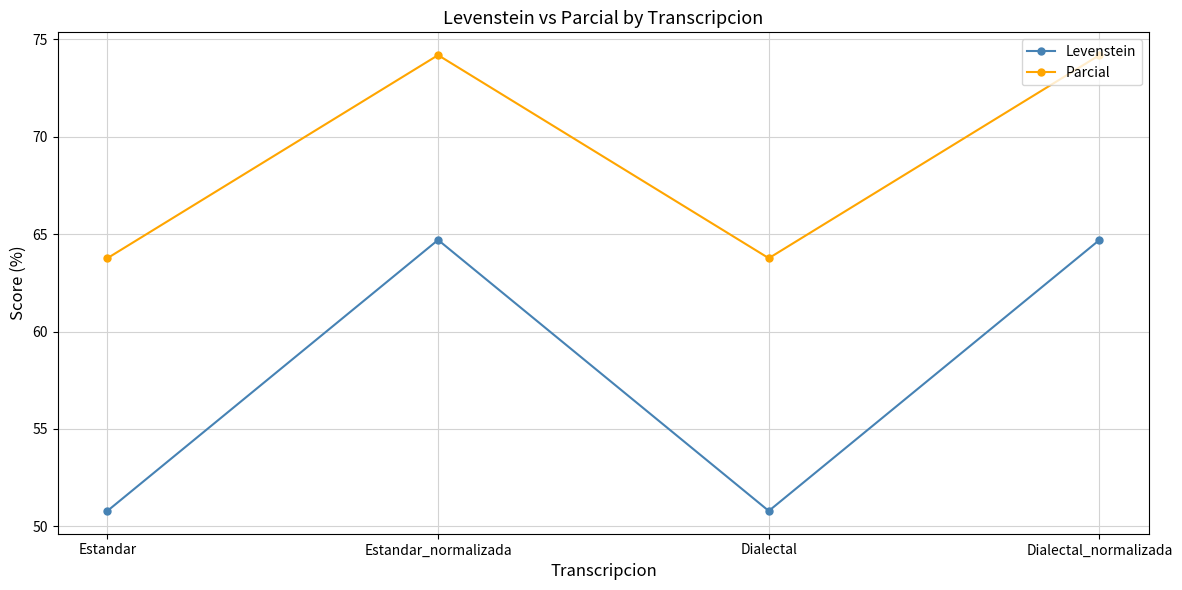

What is the spread (max minus min) of values at Dialectal?

13.0